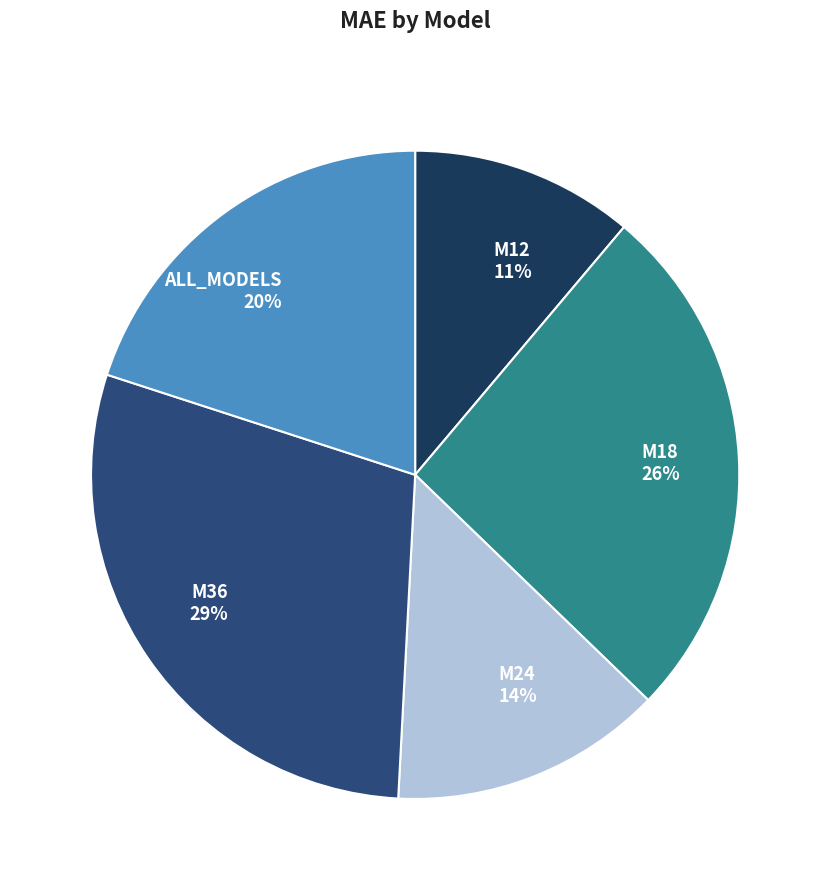

What percentage is the M12 slice, to the nearest percent?

11%